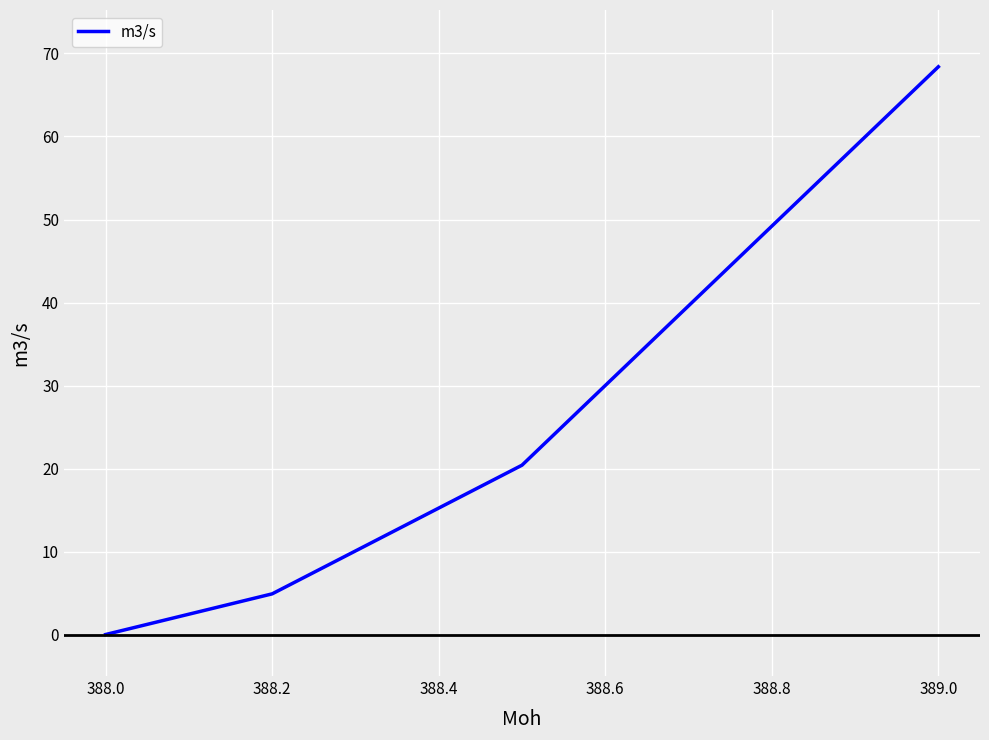

True or false: there are more than 1 points higher than both neighbors.

False